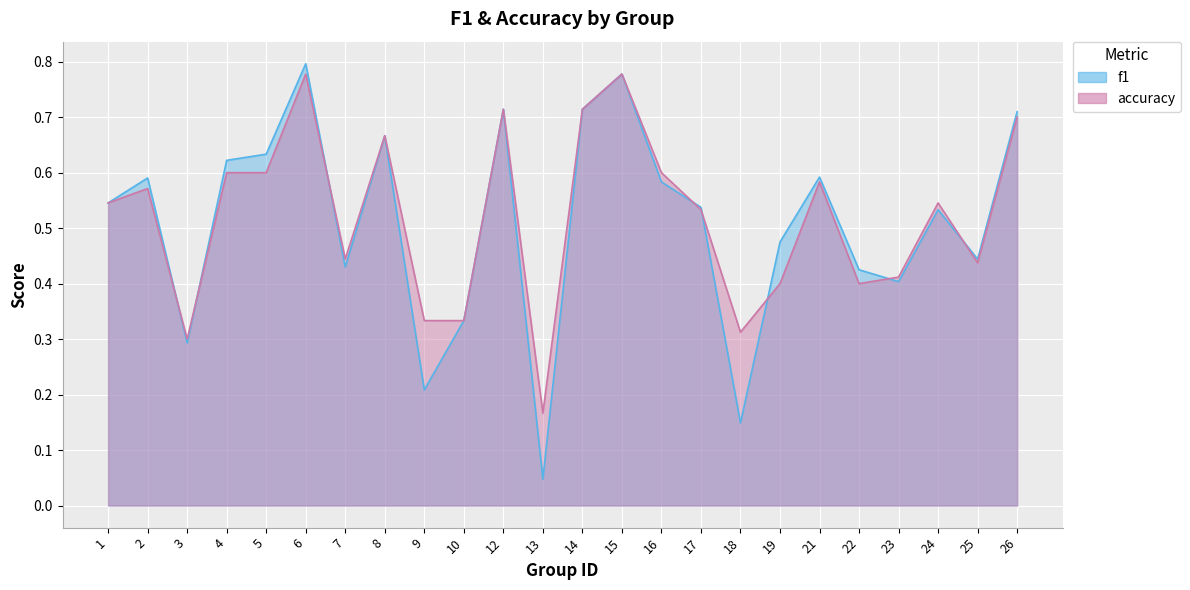

Reading left to right, transcribe all the data shown in this chart.

f1: 0.5	0.6	0.3	0.6	0.6	0.8	0.4	0.7	0.2	0.3	0.7	0.0	0.7	0.8	0.6	0.5	0.1	0.5	0.6	0.4	0.4	0.5	0.4	0.7
accuracy: 0.5	0.6	0.3	0.6	0.6	0.8	0.4	0.7	0.3	0.3	0.7	0.2	0.7	0.8	0.6	0.5	0.3	0.4	0.6	0.4	0.4	0.5	0.4	0.7